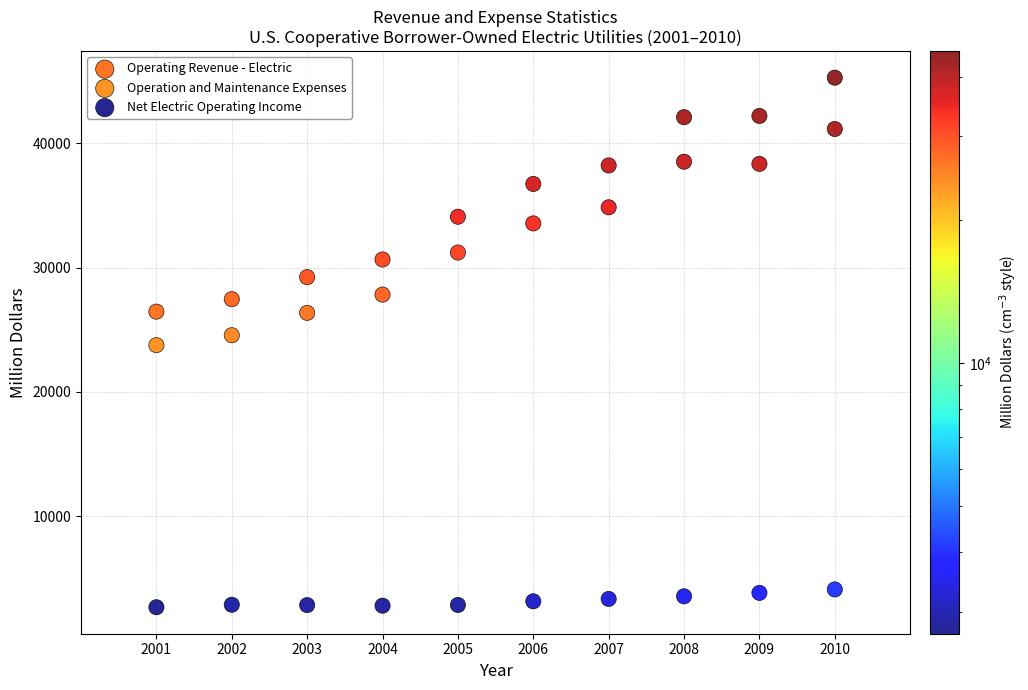

Which series has the widest spread of Y values?

Operating Revenue - Electric